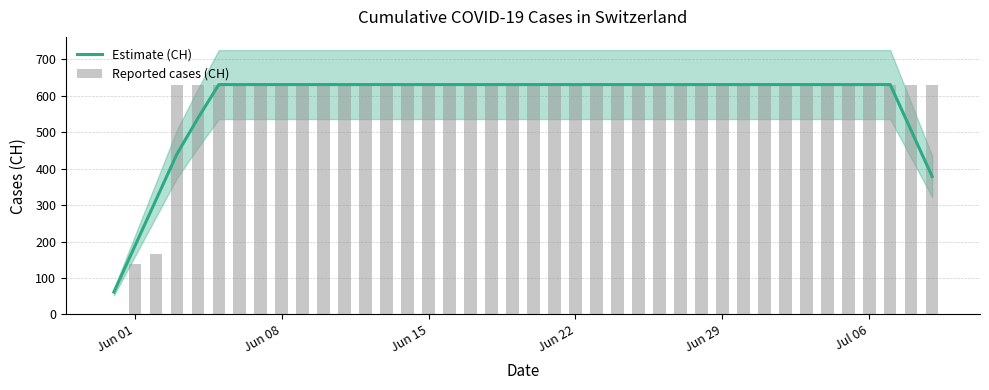

Which series has the largest total across all categories?

Reported cases (CH)